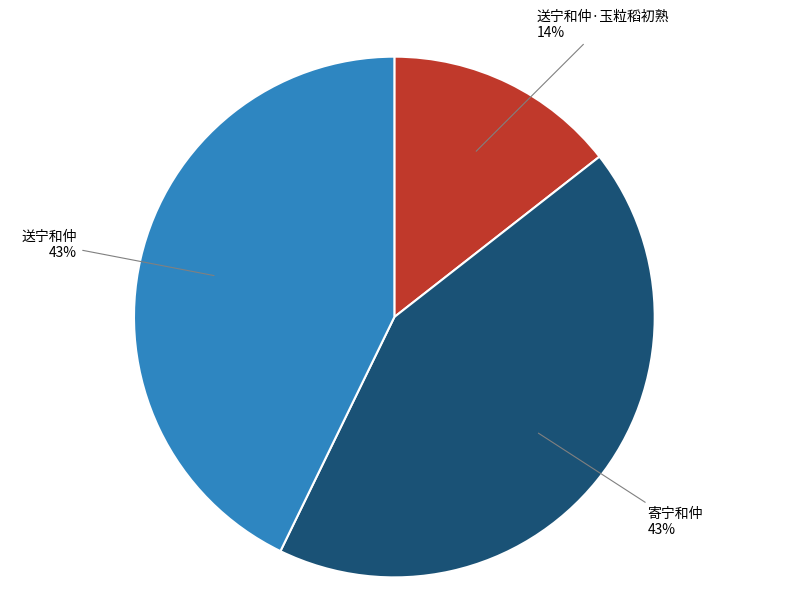

To the nearest percent, what is the average slice percentage?

33%